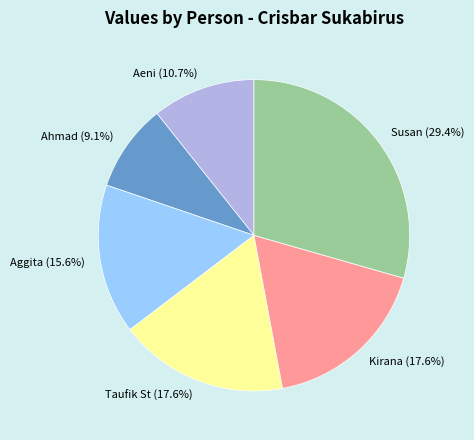

What percentage is the Taufik St slice, to the nearest percent?

18%